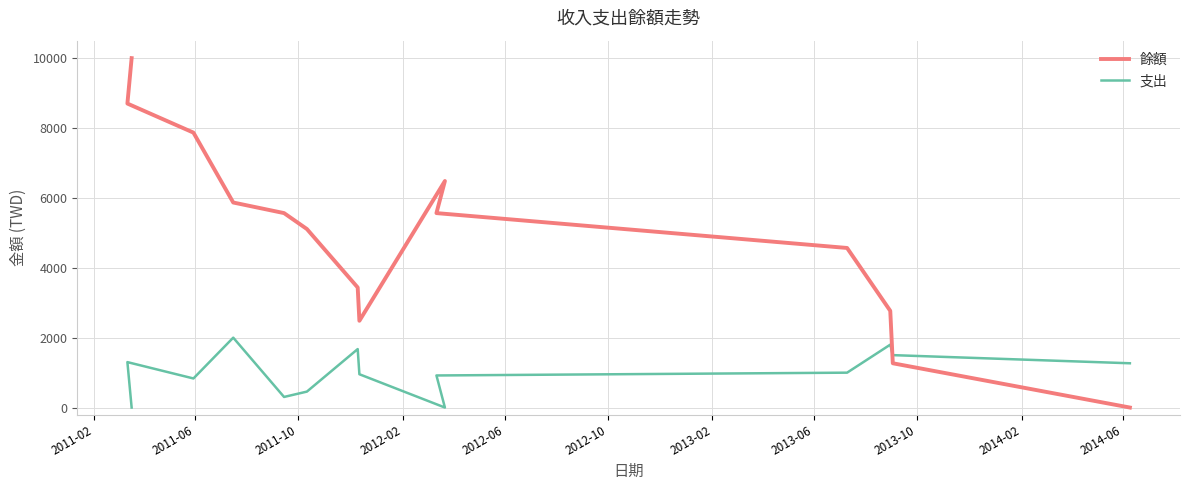

How many lines are shown in the chart?

2